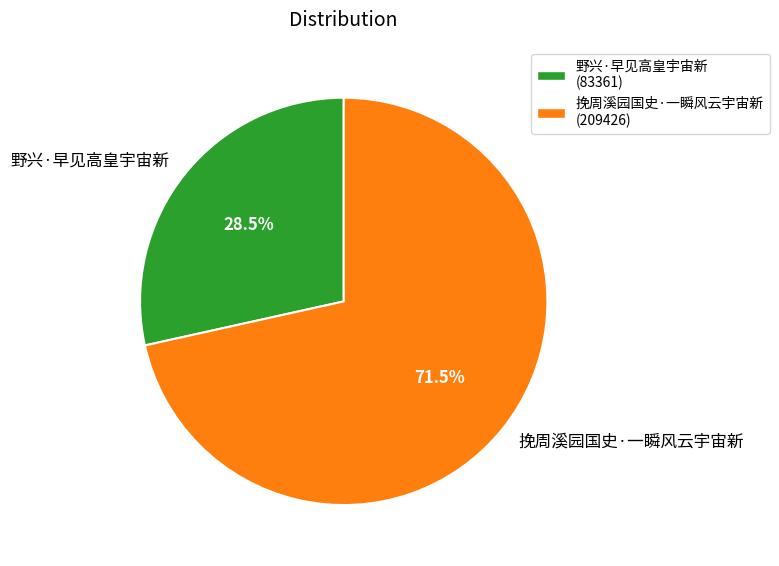

To the nearest percent, what is the difference between the largest and smallest slice percentages?

43%